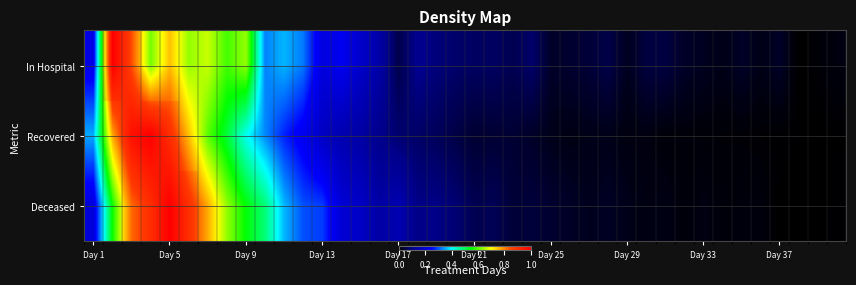

Which series has the largest range (max minus min)?

Recovered